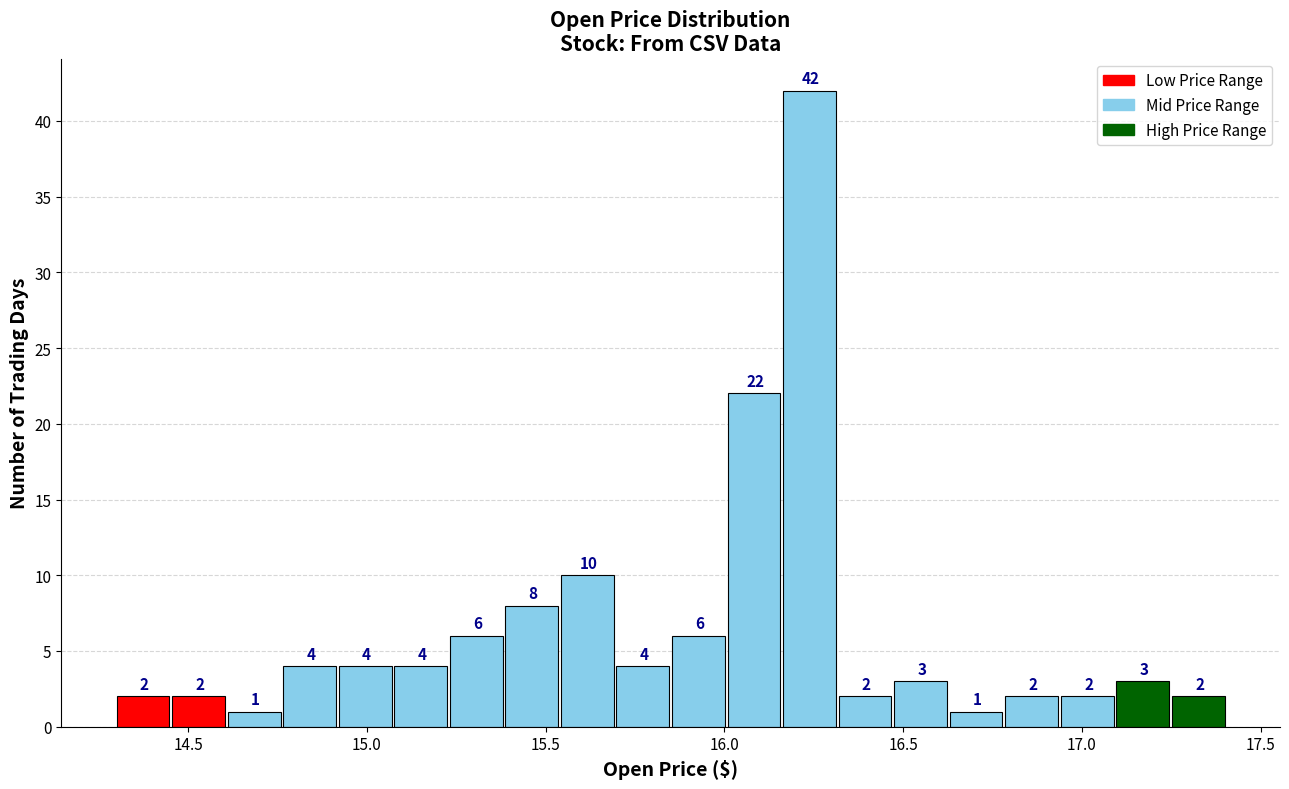

Around what value on the x-axis is the tallest bar? Give the approximate position of its centre, as read against the axis.

16.25